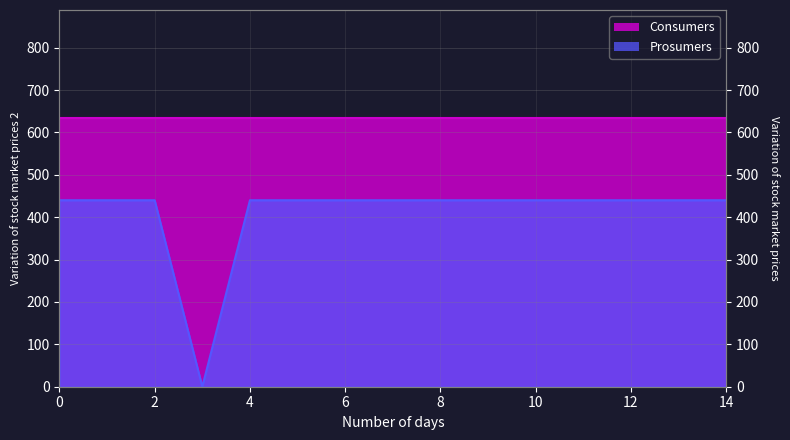

The chart shows a value of 756 at 9. True or false?

False